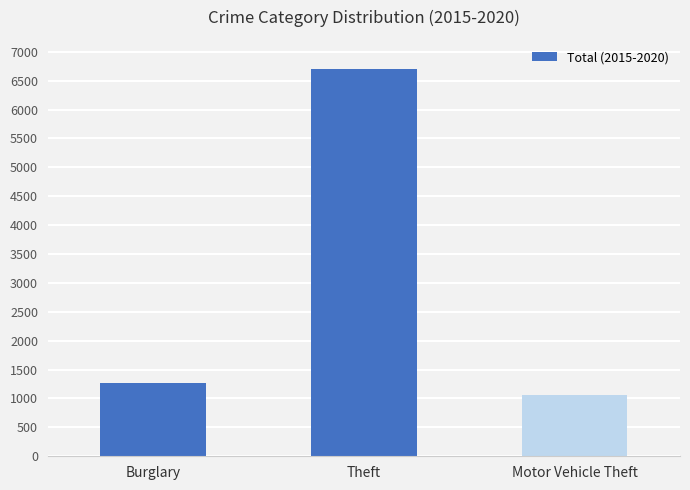

Count the number of data series in this chart.

1